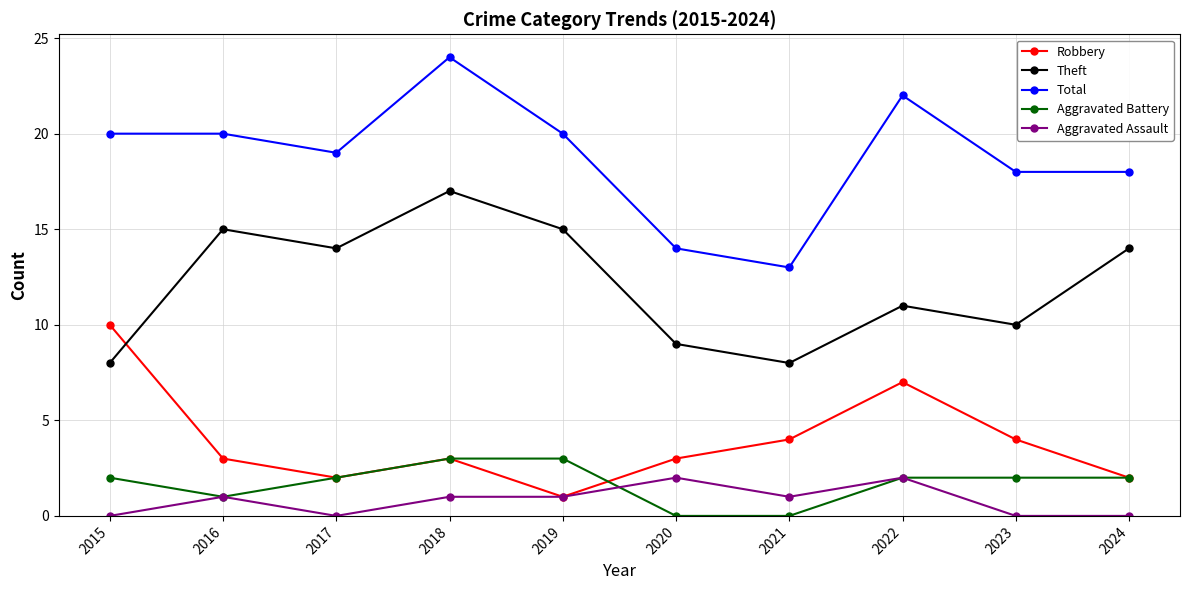

What is the greatest value displayed?

24